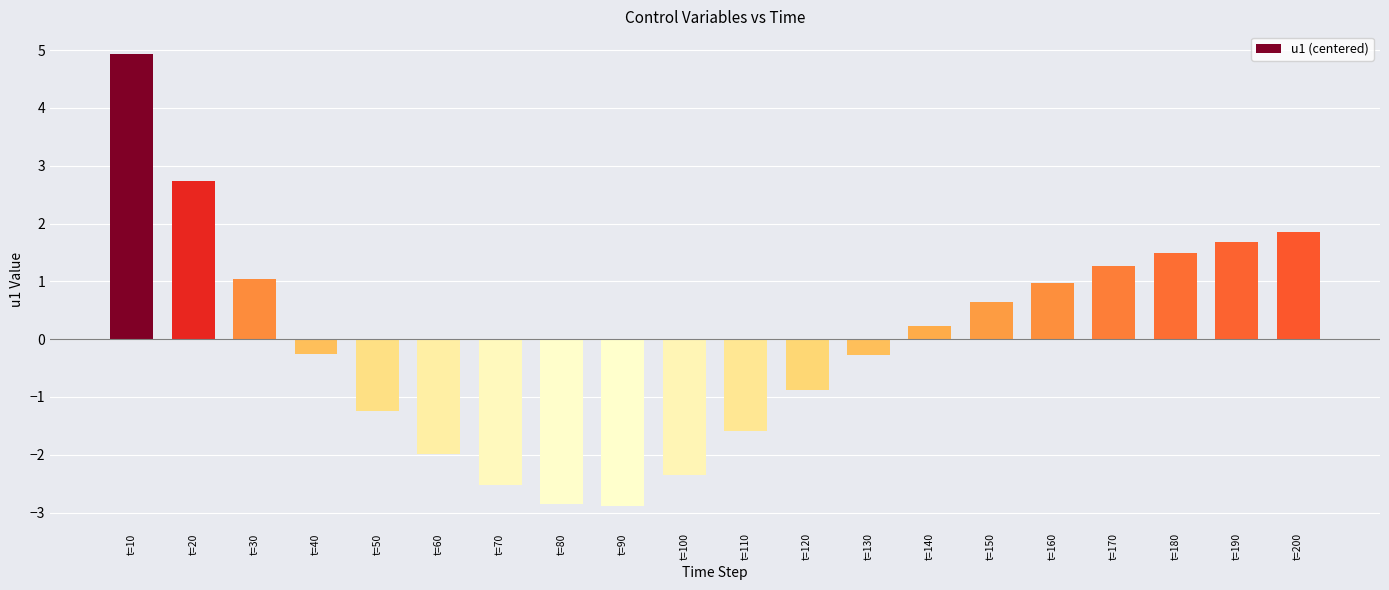

True or false: the data shows -2.1 at t=110.

False